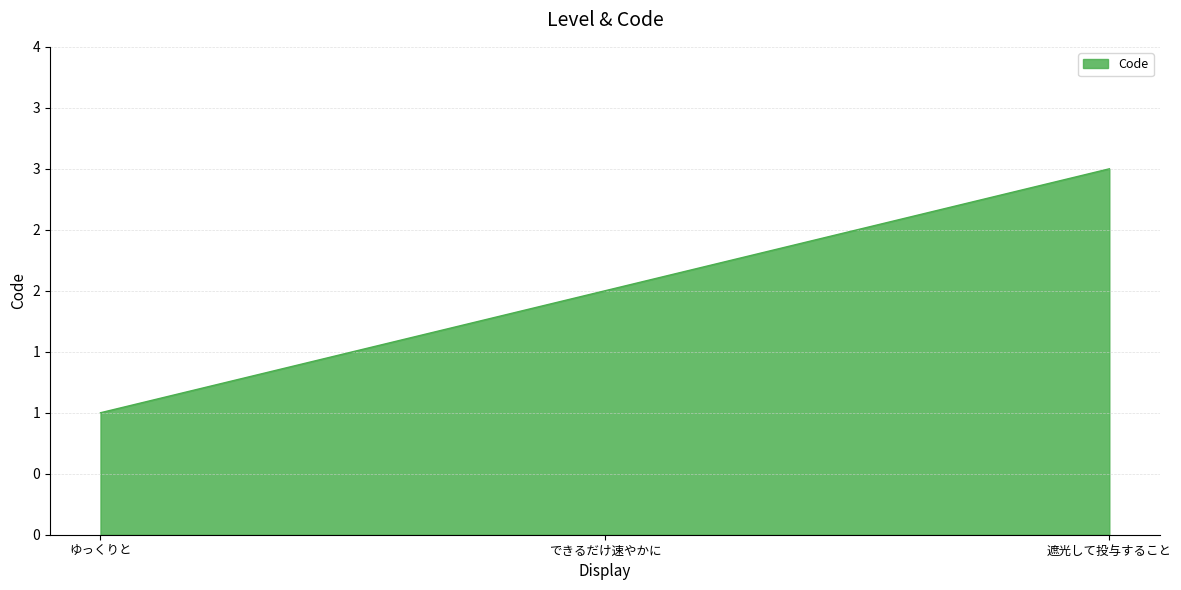

Between 遮光して投与すること and できるだけ速やかに, which is larger?

遮光して投与すること